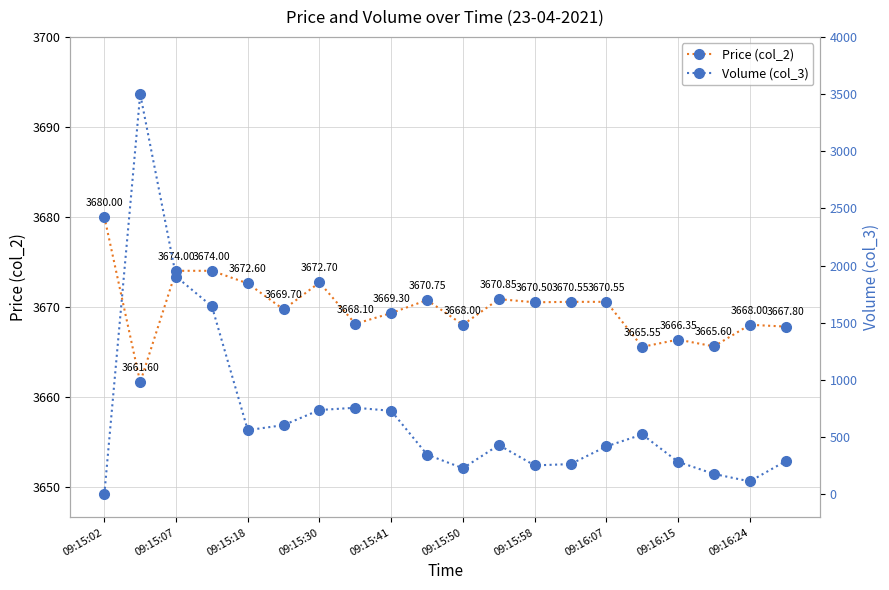

In Price (col_2), how many points are lower than both neighbors (excluding endpoints)?

7